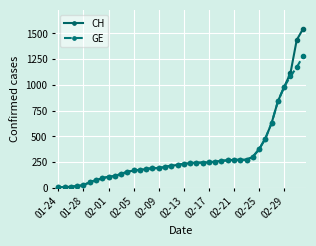

What is the maximum value shown in the chart?

1544